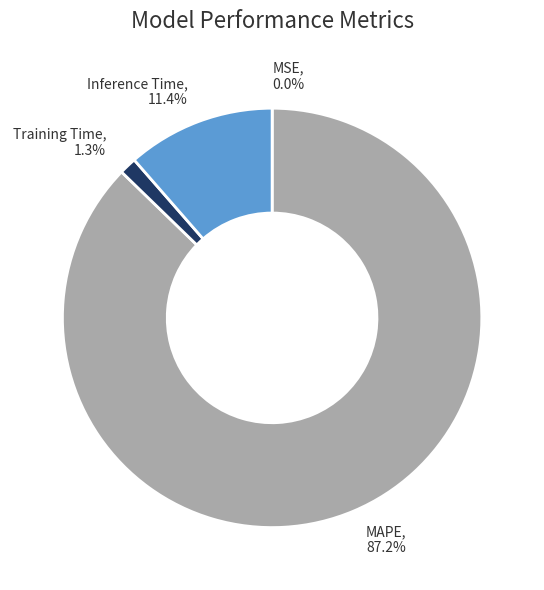

To the nearest percent, what is the average slice percentage?

25%